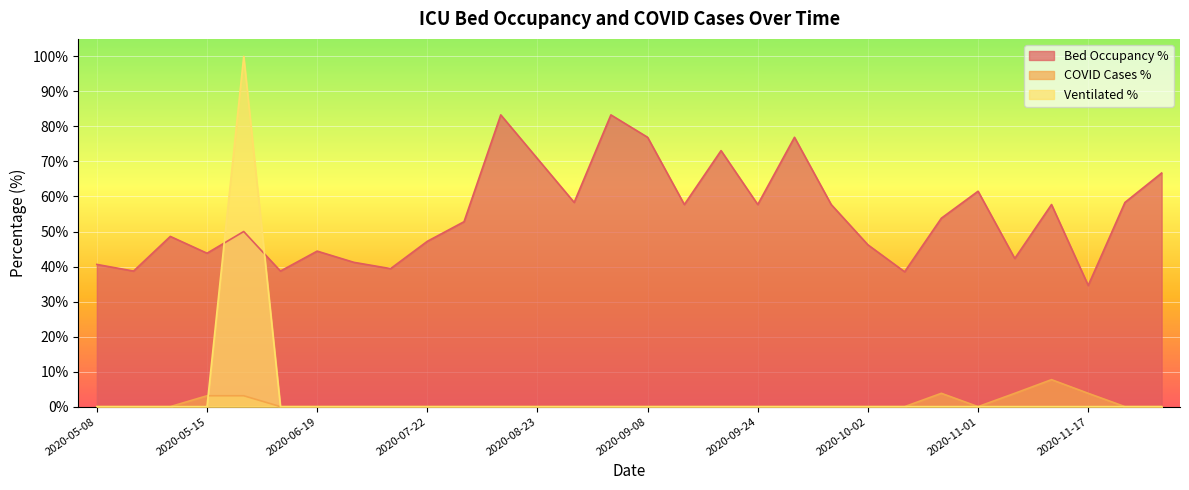

Which series has the largest range (max minus min)?

Ventilated %